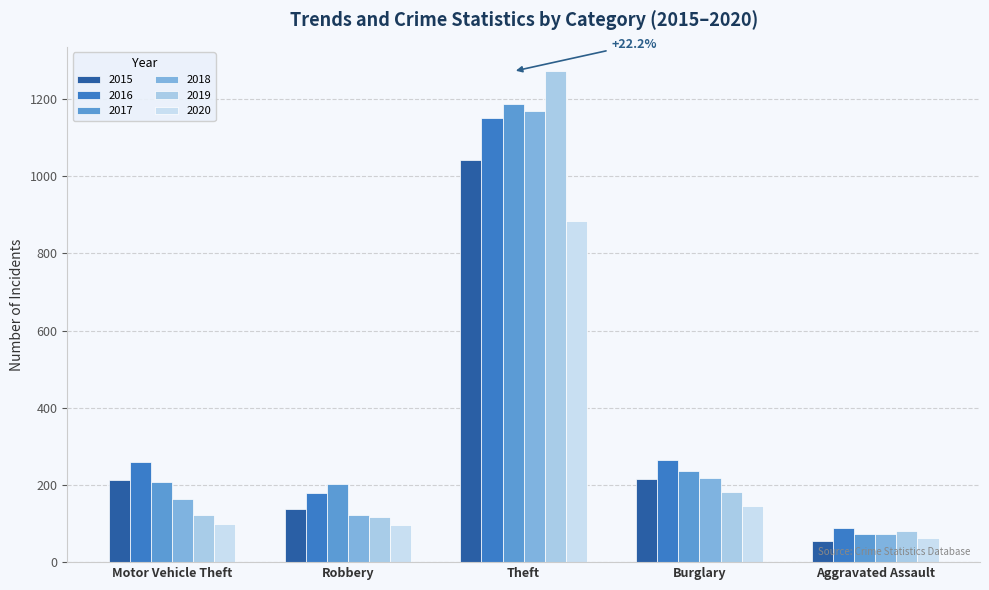

How many groups of bars are there?

5